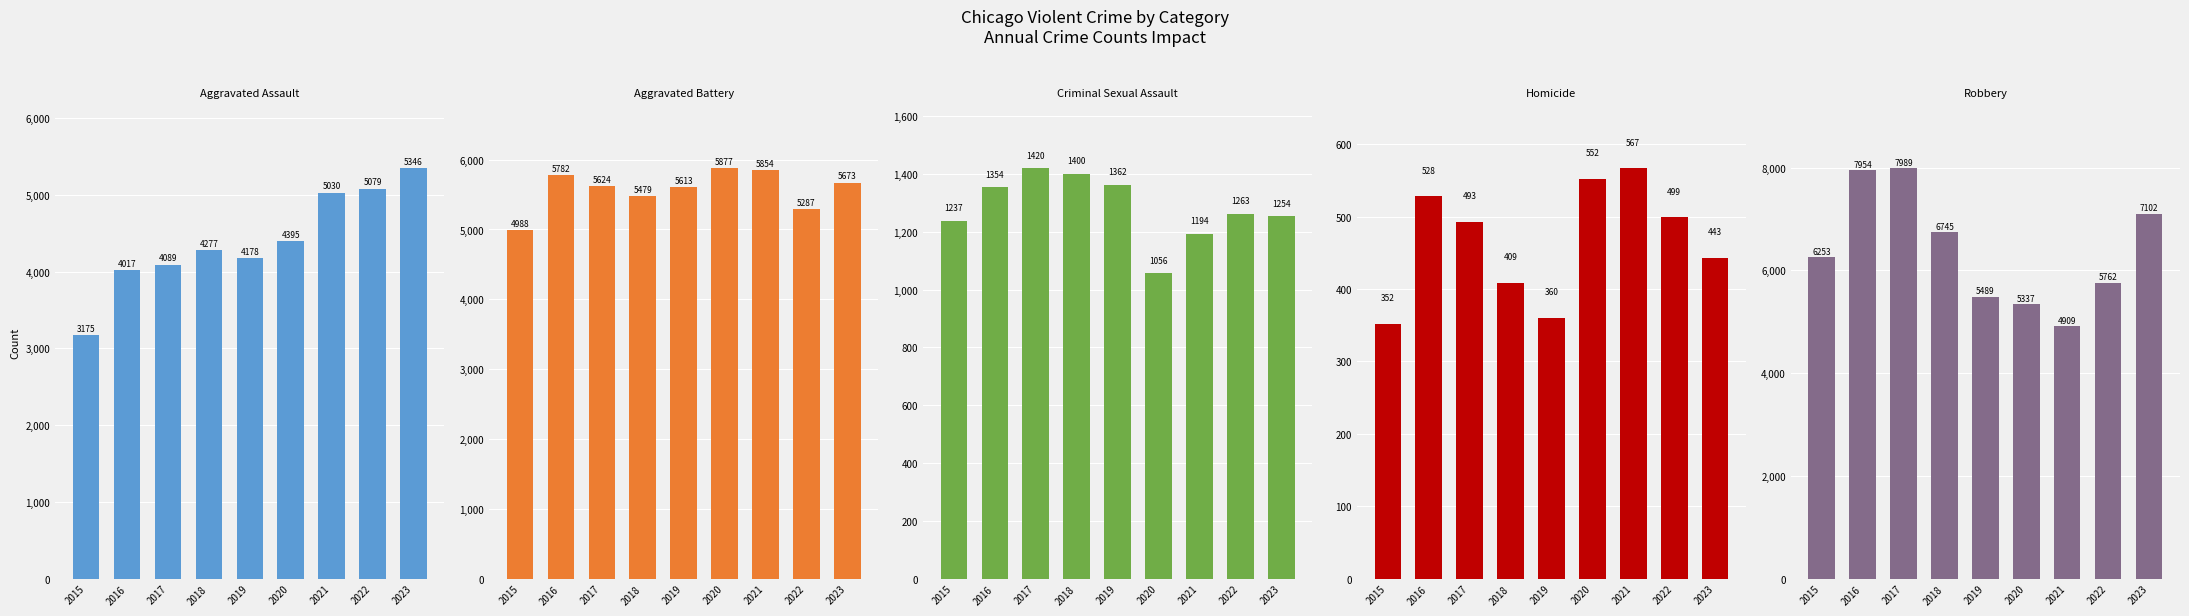

Reading left to right, extract all data points from this chart.

Aggravated Assault: 2015=3175	2016=4017	2017=4089	2018=4277	2019=4178	2020=4395	2021=5030	2022=5079	2023=5346
Aggravated Battery: 2015=4988	2016=5782	2017=5624	2018=5479	2019=5613	2020=5877	2021=5854	2022=5287	2023=5673
Criminal Sexual Assault: 2015=1237	2016=1354	2017=1420	2018=1400	2019=1362	2020=1056	2021=1194	2022=1263	2023=1254
Homicide: 2015=352	2016=528	2017=493	2018=409	2019=360	2020=552	2021=567	2022=499	2023=443
Robbery: 2015=6253	2016=7954	2017=7989	2018=6745	2019=5489	2020=5337	2021=4909	2022=5762	2023=7102